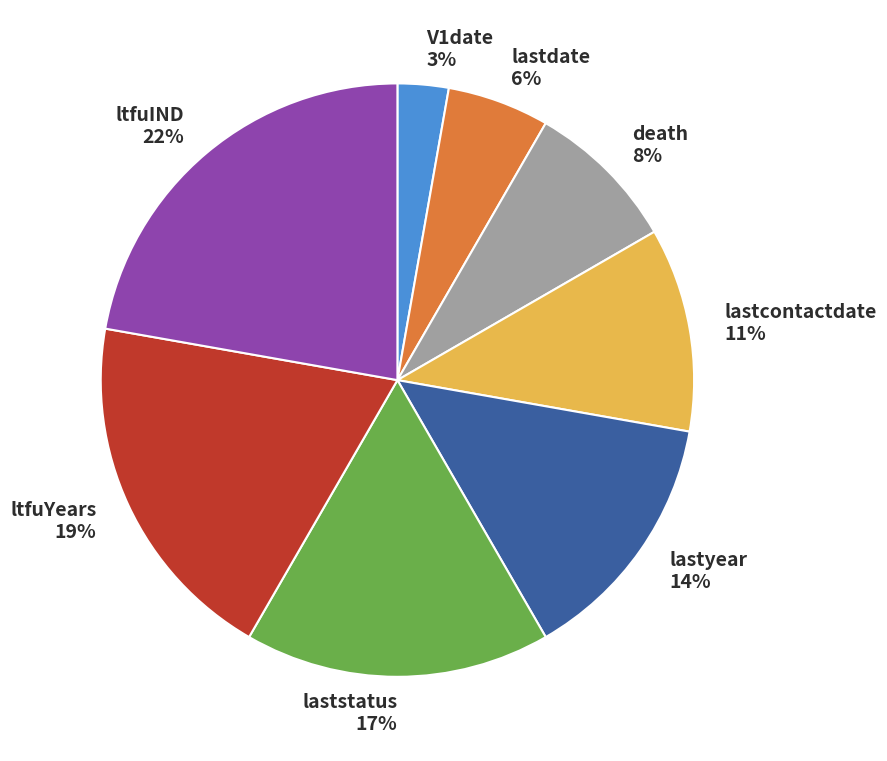

Between lastyear and death, which is larger?

lastyear